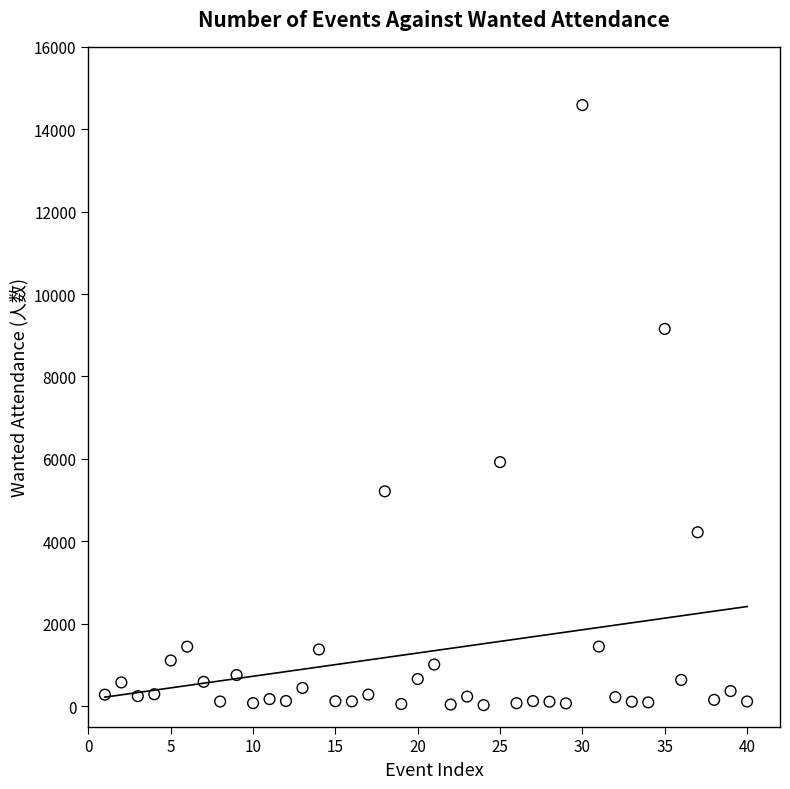

What is the range of X values (max minus min)?

39